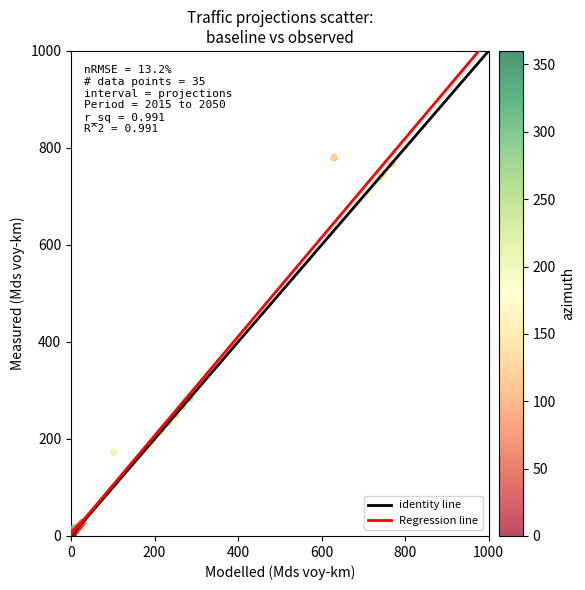

What Y value in the scatter plot is closest to 392?

284.1